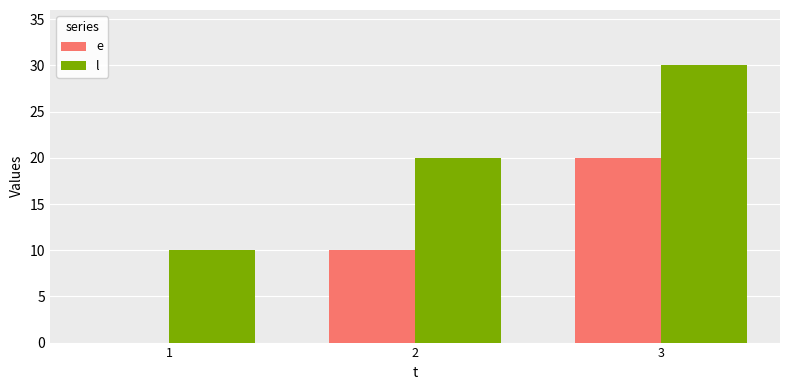

Which category has the highest value across all series?

3